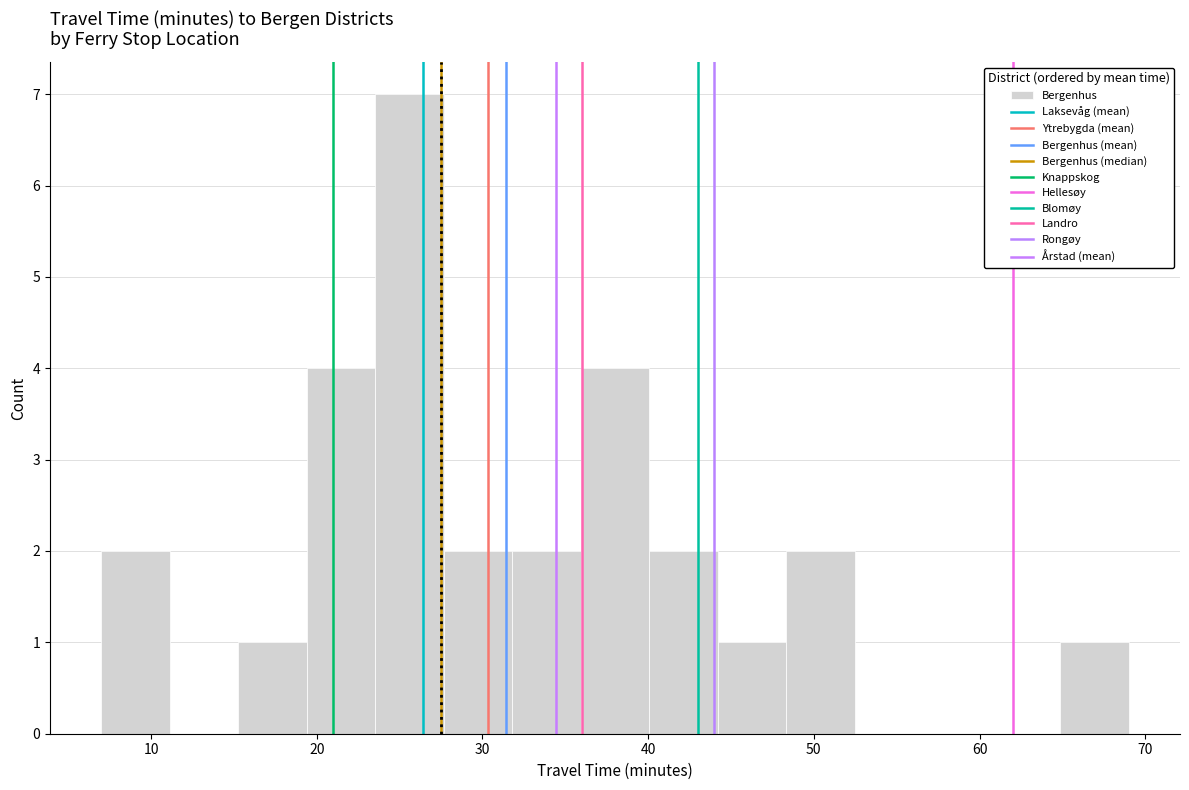

Reading left to right, transcribe this chart: for each bar, give the range it covers on the x-axis and its height. Neither the bar edges nor the heights are printed on the chart, so give them approximately, as read against the axes.

7 to 11: 2
11 to 15: 0
15 to 19: 1
19 to 24: 4
24 to 28: 7
28 to 32: 2
32 to 36: 2
36 to 40: 4
40 to 44: 2
44 to 48: 1
48 to 52: 2
52 to 57: 0
57 to 61: 0
61 to 65: 0
65 to 69: 1